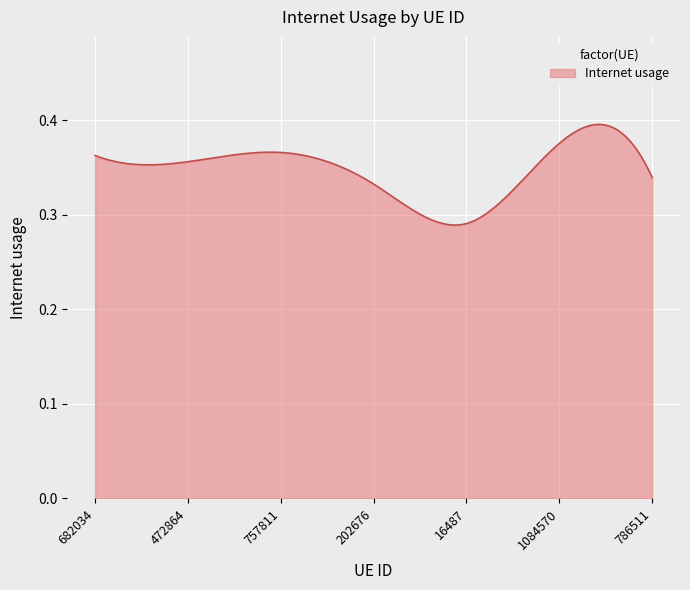

Where is the first local maximum?

757811